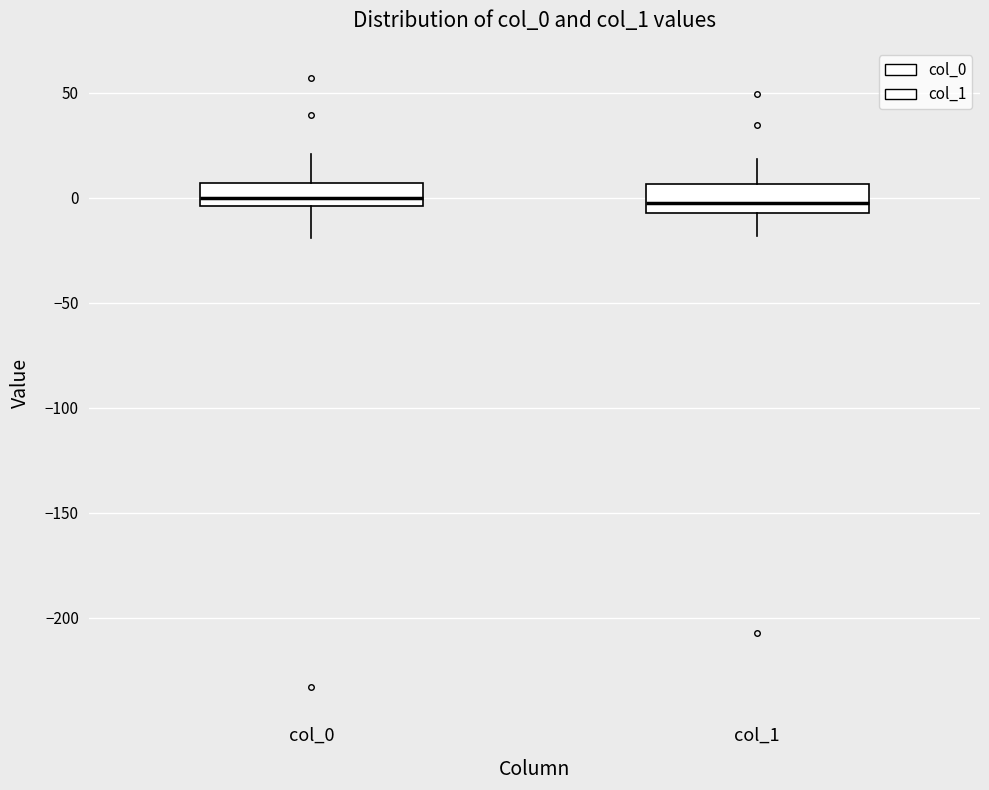

Reading left to right, read every box against the y-axis: the position of its median line, the range the box covers, and the ends of its whiskers. The values are not printed on the chart, so give them approximately, as read against the axis.

col_0: median 0, box -5 to 5, whiskers -20 to 20
col_1: median -5 (just above the box's lower edge), box -5 to 5, whiskers -20 to 20